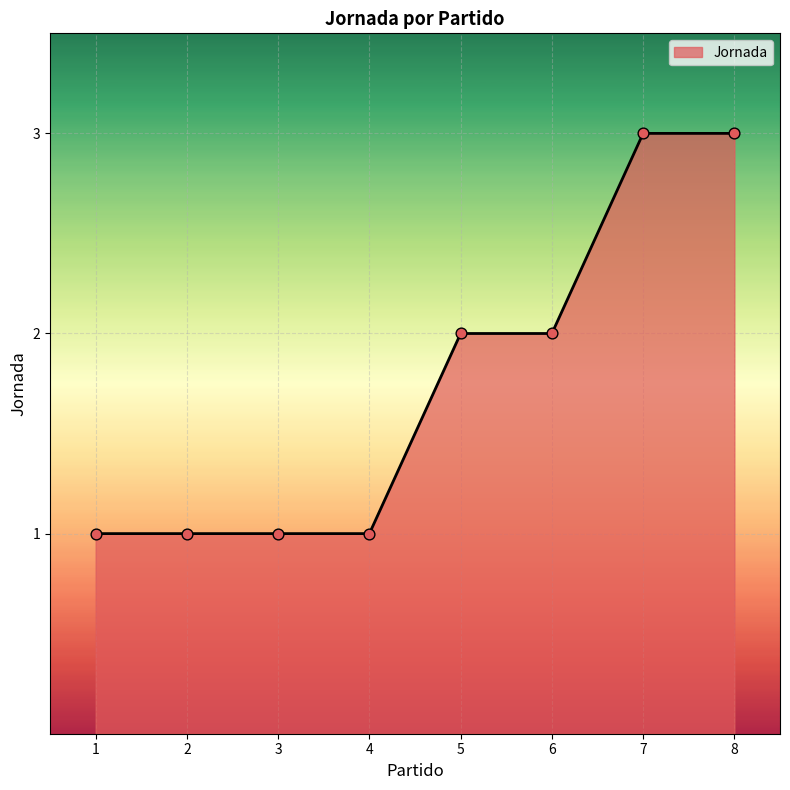

What is the ratio of the value at 8 to the value at 1?

3.0